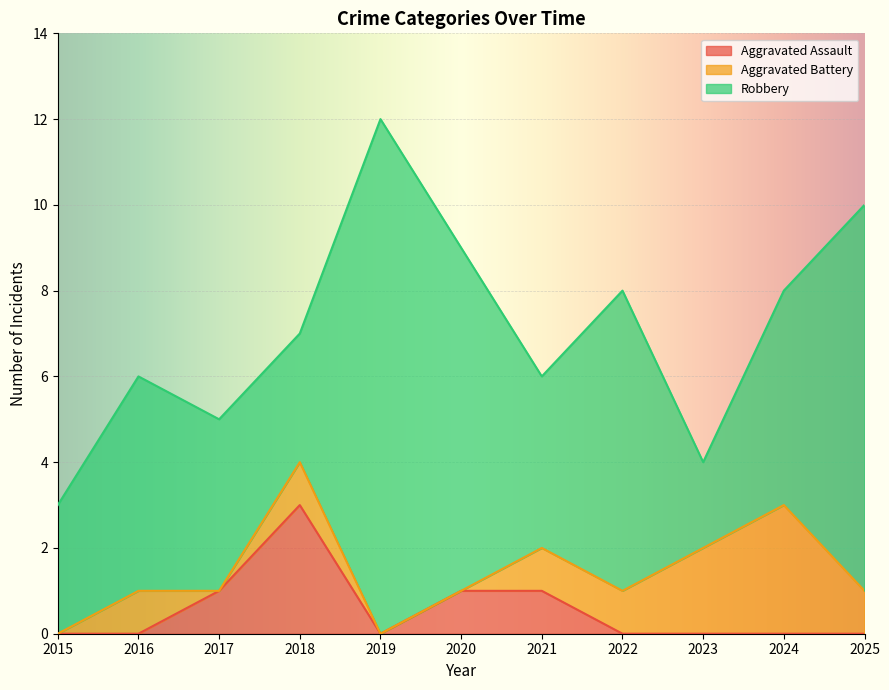

At which category does Aggravated Battery reach its first local valley?

2017